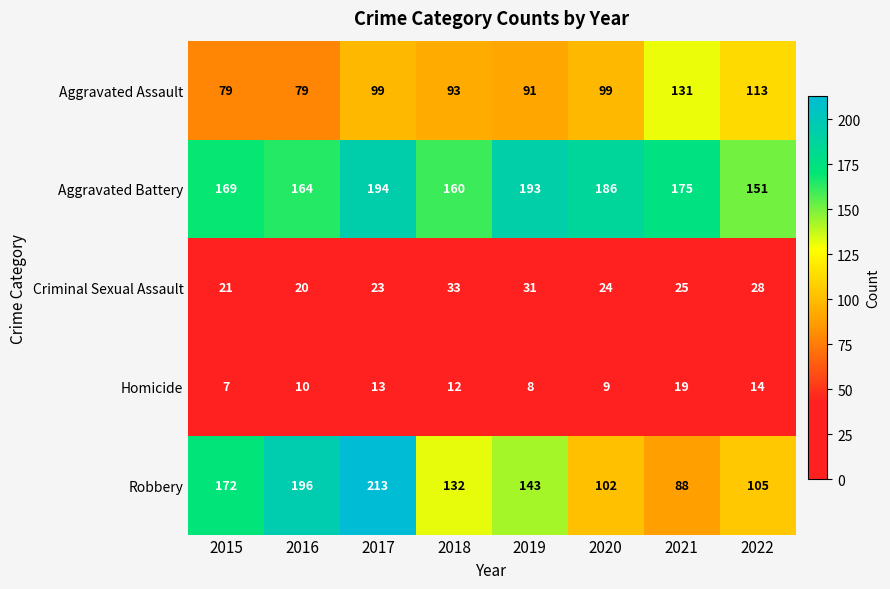

At how many categories does at least one series exceed 105?

8